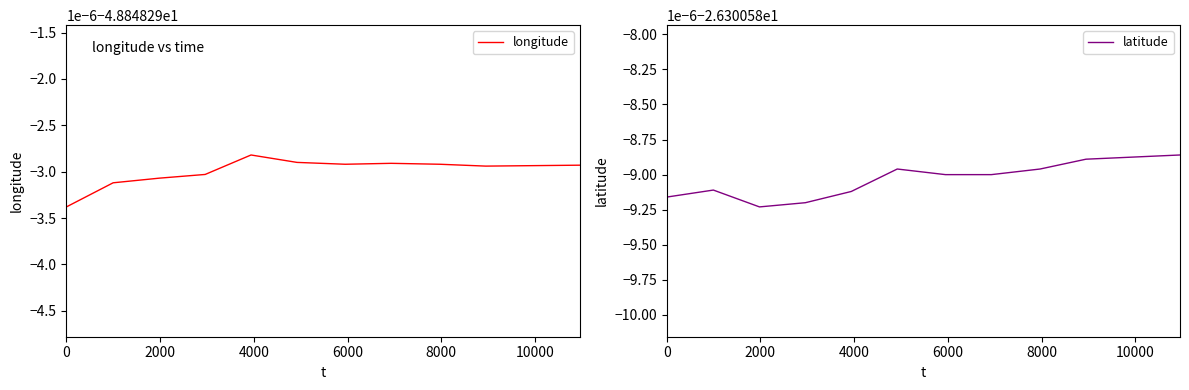

Reading left to right, list all the values displayed in this chart.

longitude: -48.8	-48.8	-48.8	-48.8	-48.8	-48.8	-48.8	-48.8	-48.8	-48.8	-48.8
latitude: -26.3	-26.3	-26.3	-26.3	-26.3	-26.3	-26.3	-26.3	-26.3	-26.3	-26.3